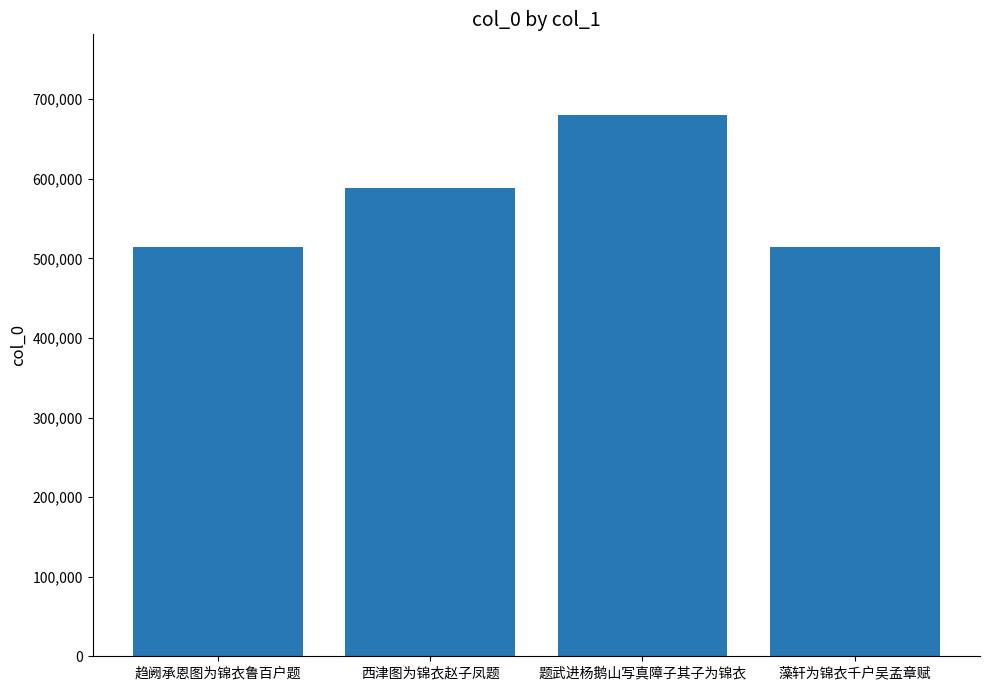

Which has a higher value, 题武进杨鹅山写真障子其子为锦衣 or 趋阙承恩图为锦衣鲁百户题?

题武进杨鹅山写真障子其子为锦衣